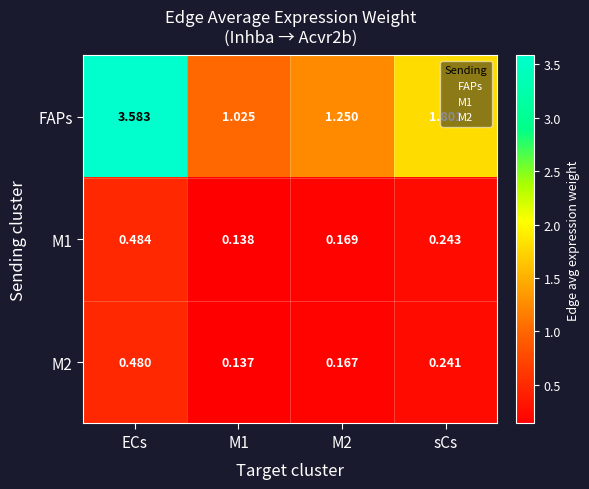

Which series changed the most between M1 and sCs?

FAPs